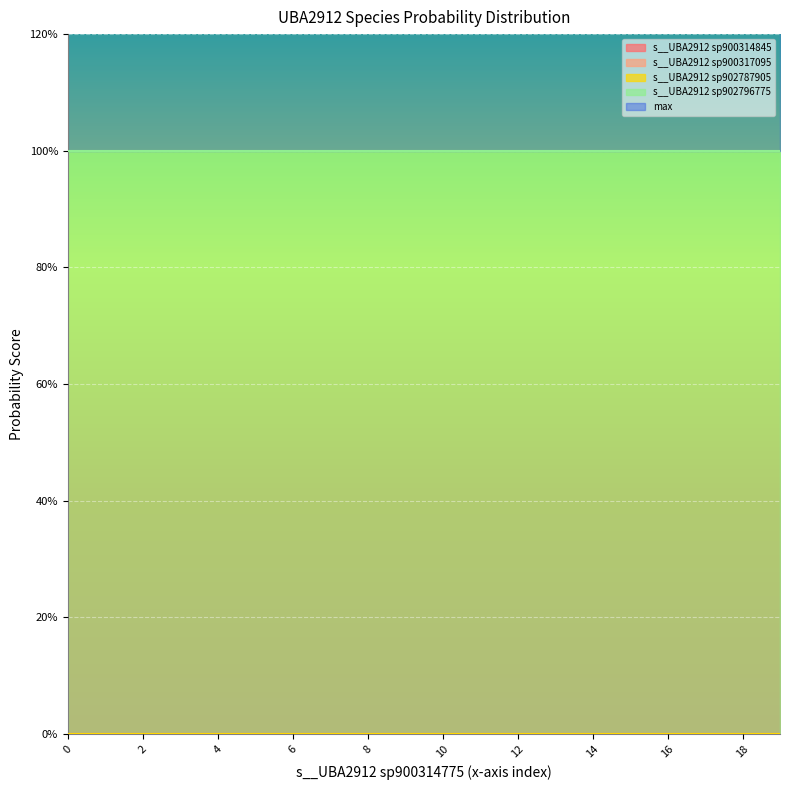

Reading right to left, what are all the values shown in this chart?

s__UBA2912 sp900314845: 0=0	0=0	0=0	0=0	0=0	0=0	0=0	0=0	0=0	0=0	0=0	0=0	0=0	0=0	0=0	0=0	0=0	0=0	0=0	0=0
s__UBA2912 sp900317095: 0=0	0=0	0=0	0=0	0=0	0=0	0=0	0=0	0=0	0=0	0=0	0=0	0=0	0=0	0=0	0=0	0=0	0=0	0=0	0=0
s__UBA2912 sp902787905: 0=0	0=0	0=0	0=0	0=0	0=0	0=0	0=0	0=0	0=0	0=0	0=0	0=0	0=0	0=0	0=0	0=0	0=0	0=0	0=0
s__UBA2912 sp902796775: 0=1	0=1	0=1	0=1	0=1	0=1	0=1	0=1	0=1	0=1	0=1	0=1	0=1	0=1	0=1	0=1	0=1	0=1	0=1	0=1
max: 0=1	0=1	0=1	0=1	0=1	0=1	0=1	0=1	0=1	0=1	0=1	0=1	0=1	0=1	0=1	0=1	0=1	0=1	0=1	0=1